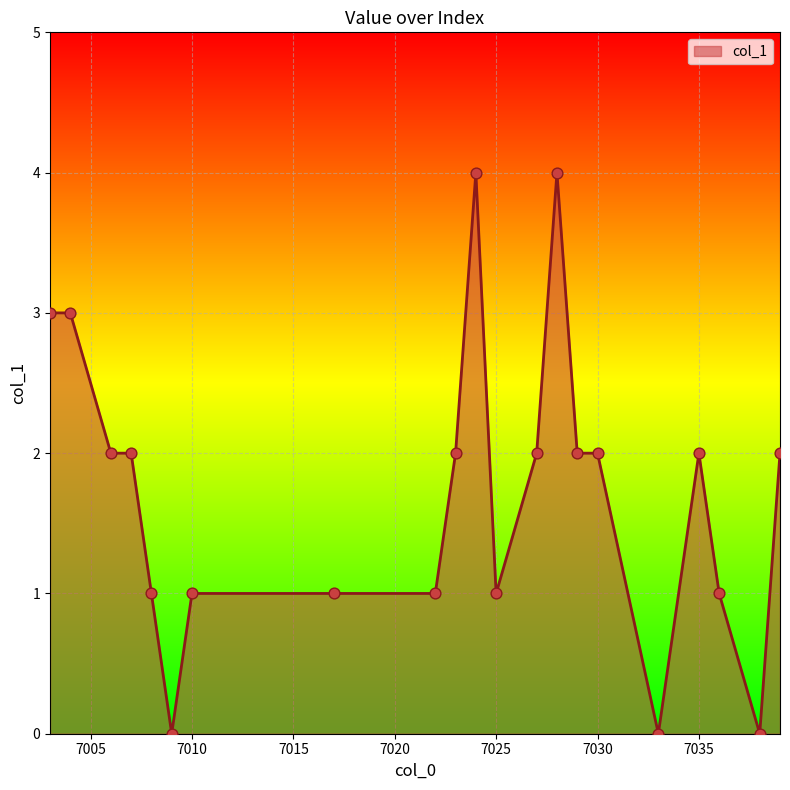

What is the difference between the maximum and minimum values?

4